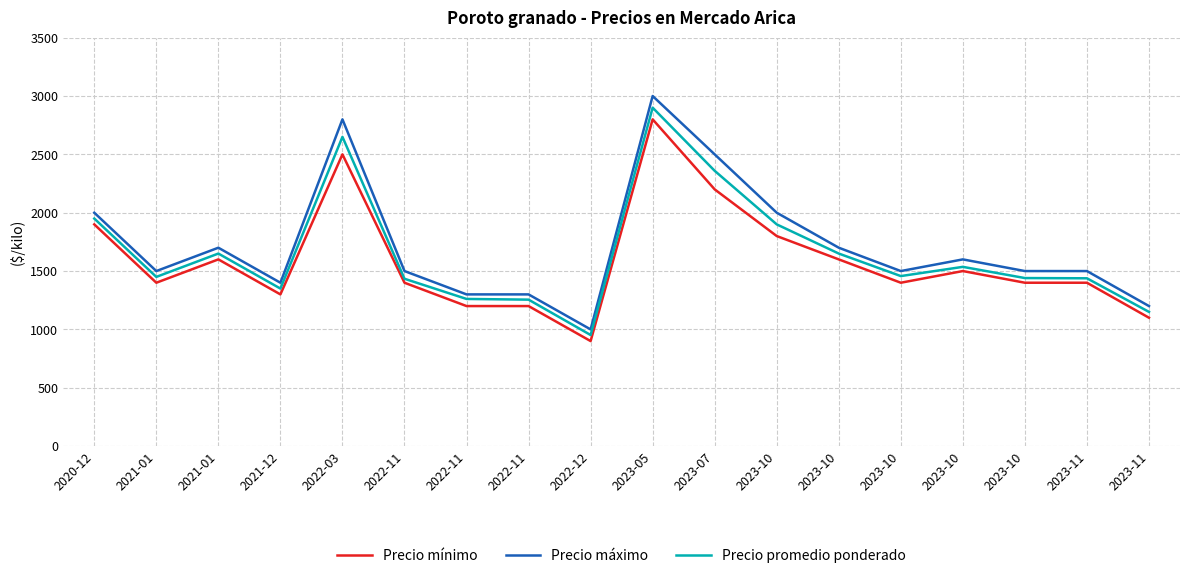

What are all the series names shown in the legend?

Precio mínimo, Precio máximo, Precio promedio ponderado